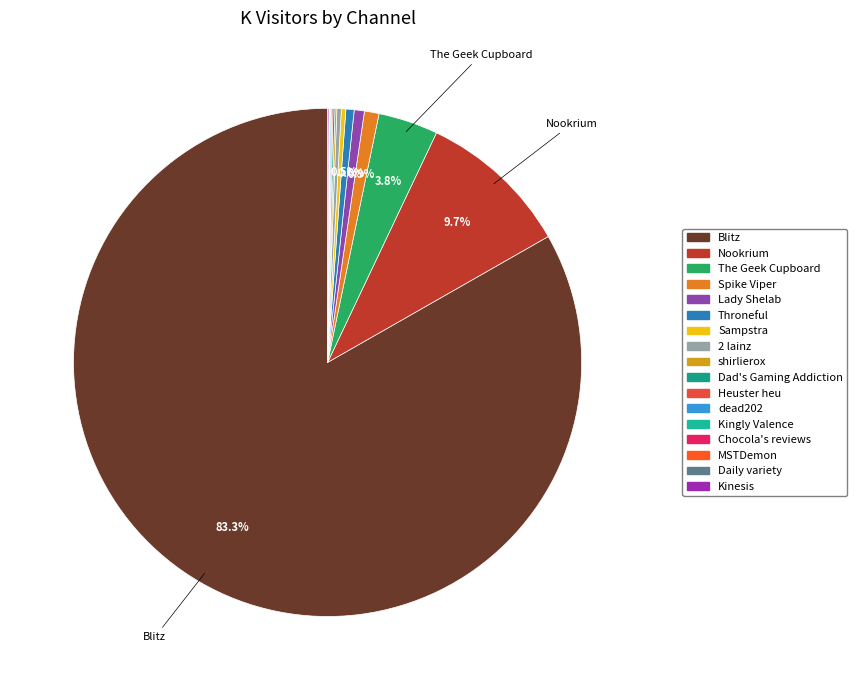

Which slice represents more than half of the pie?

Blitz